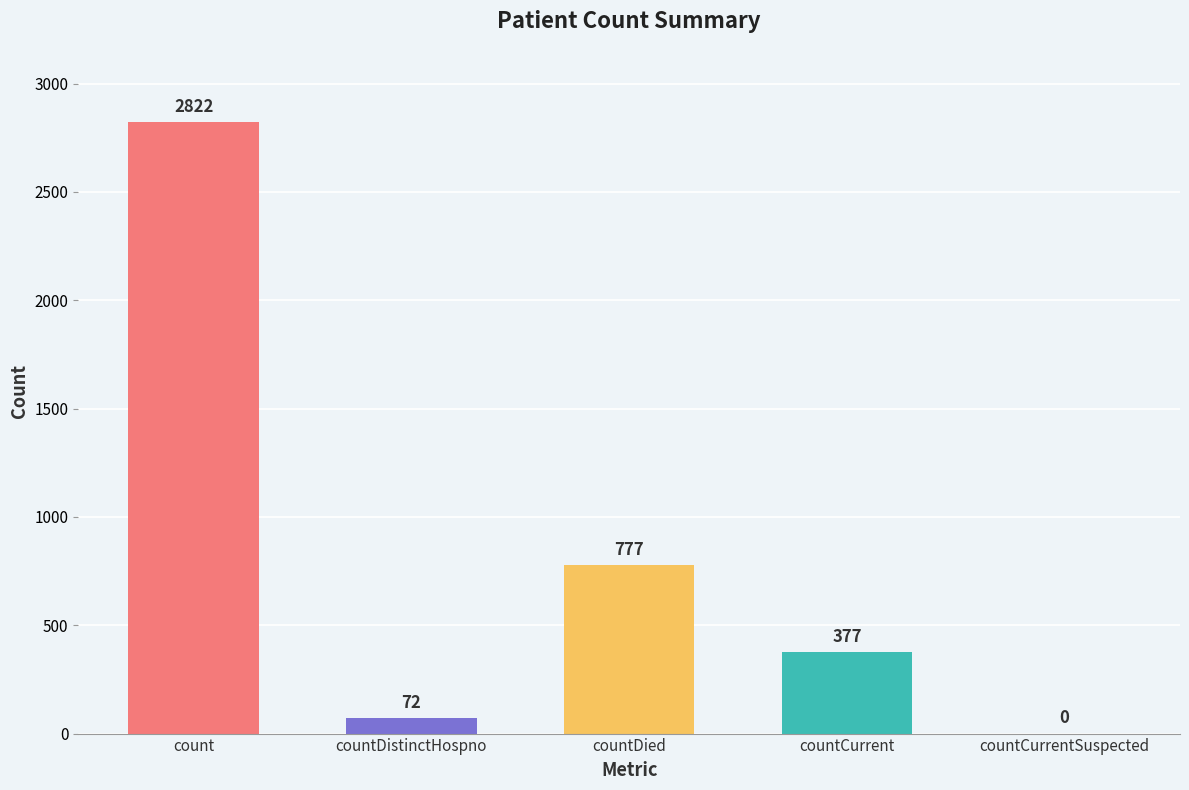

At which label does the data first exceed 377?

count